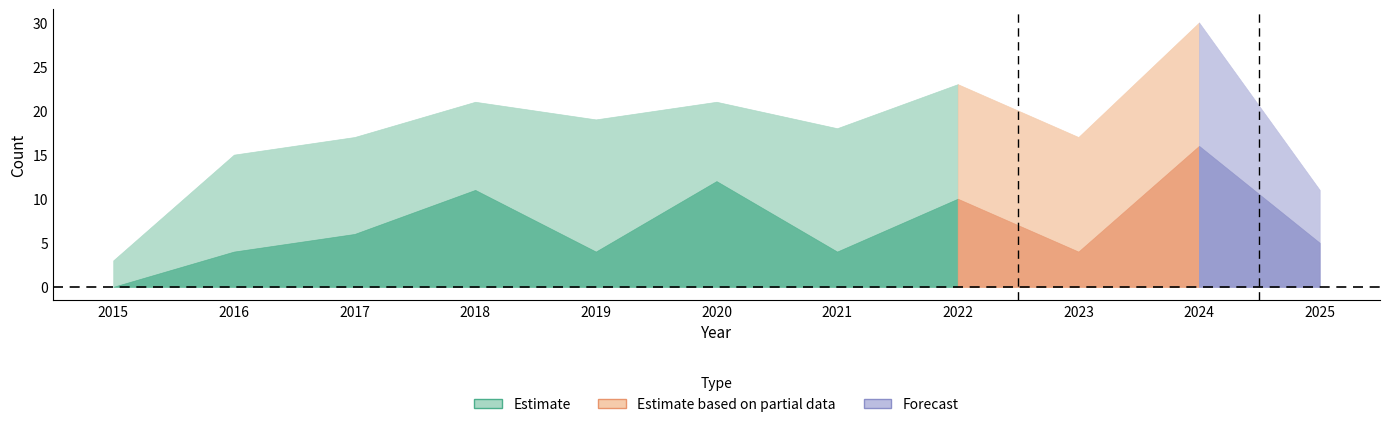

In Criminal Sexual Assault, how many points are higher than both neighbors (excluding endpoints)?

3